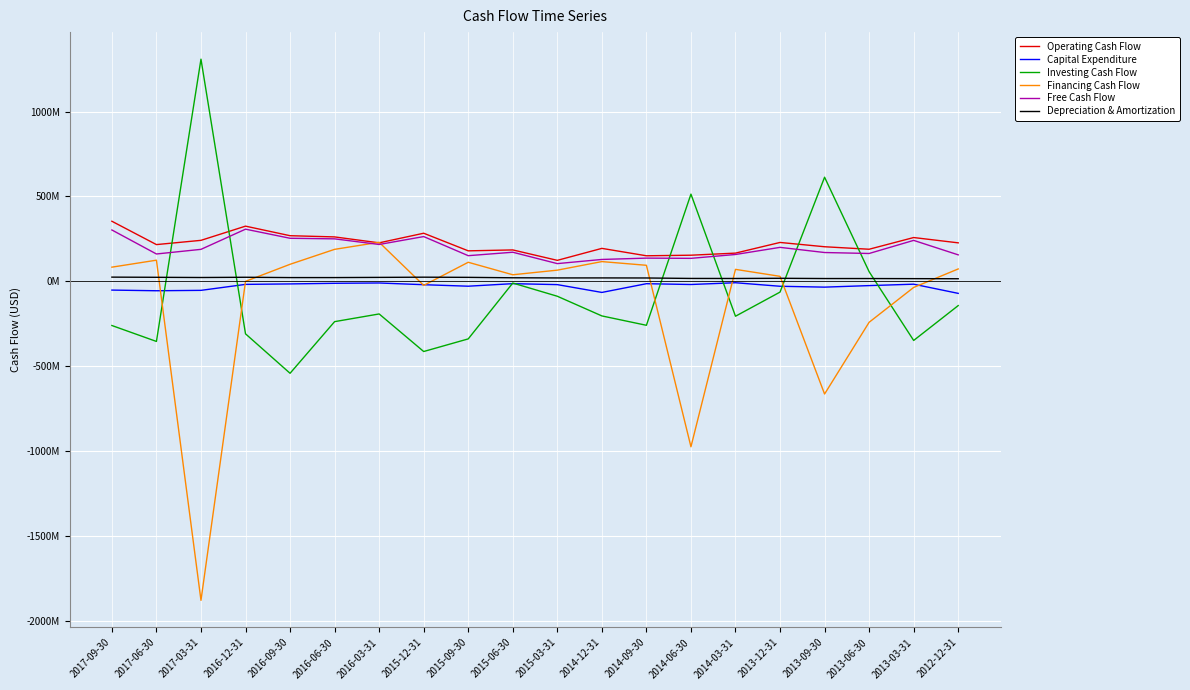

Is it true that Capital Expenditure equals -18500000 at 2014-06-30?

True